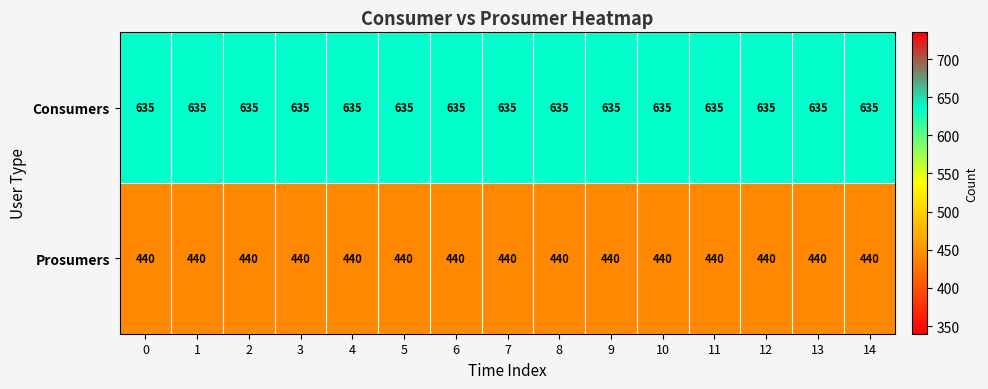

What is the difference between the highest and lowest values at 13?

195